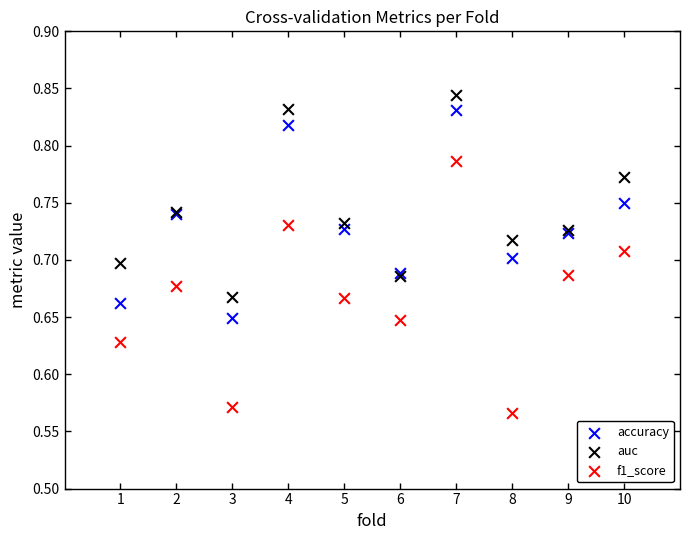

Which series has the widest spread of Y values?

f1_score